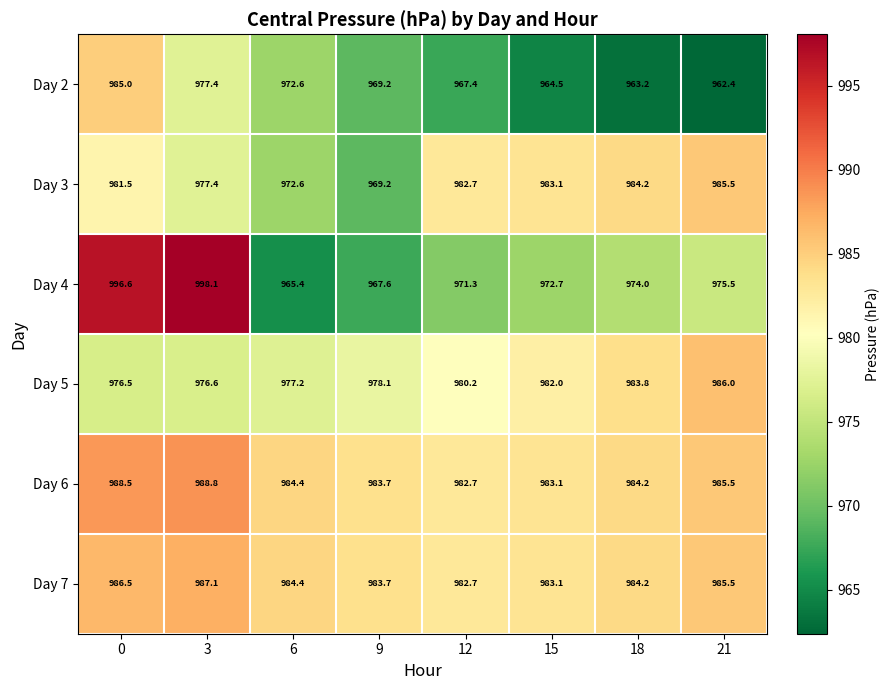

Rank the series by their maximum value, from highest to lowest.

Day 4, Day 6, Day 7, Day 5, Day 3, Day 2